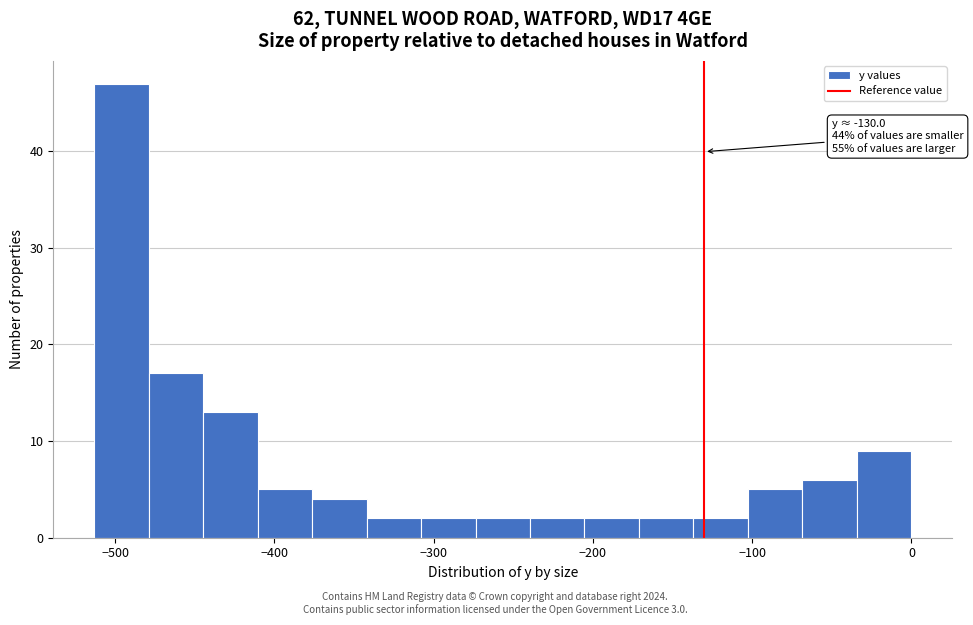

Read against the x-axis, roughly where is the centre of the tallest bar?

-500